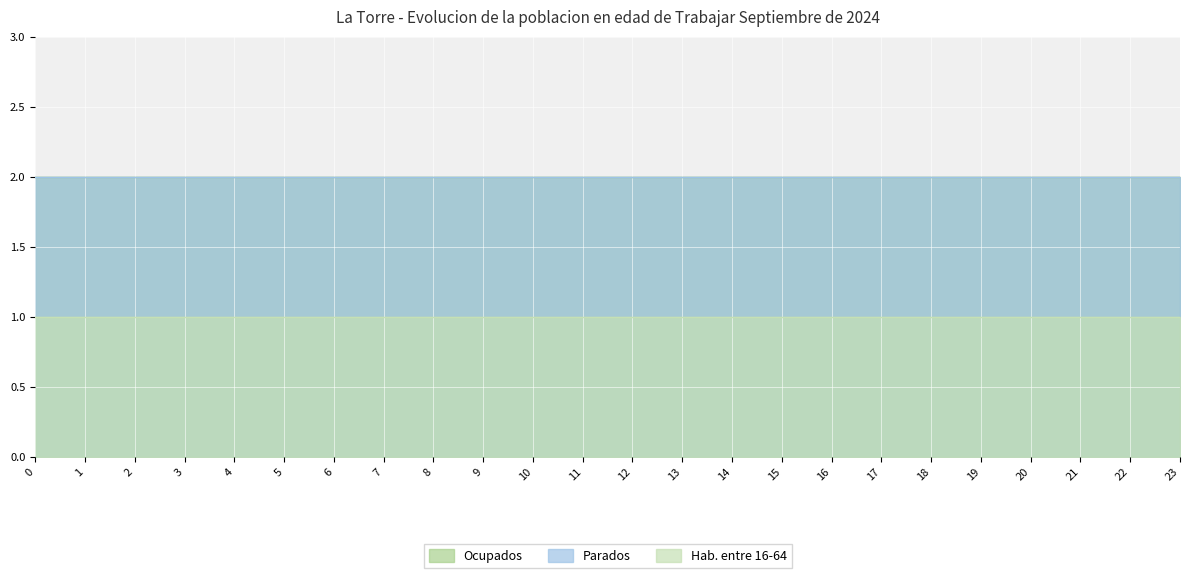

True or false: Parados has a value of 2 at 5.

True